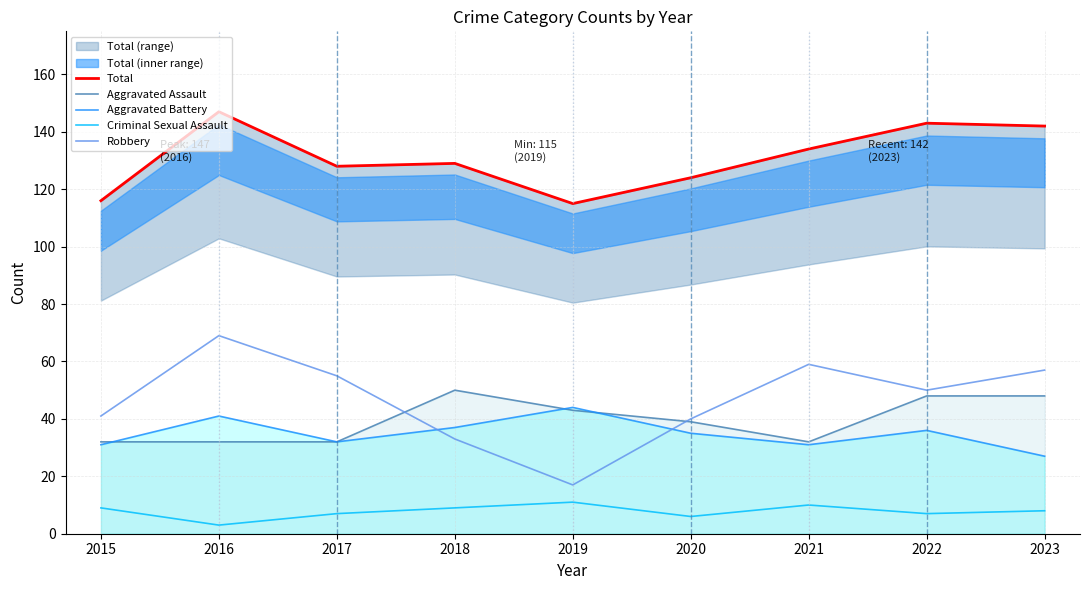

The Robbery series shows 57 at 2023. True or false?

True